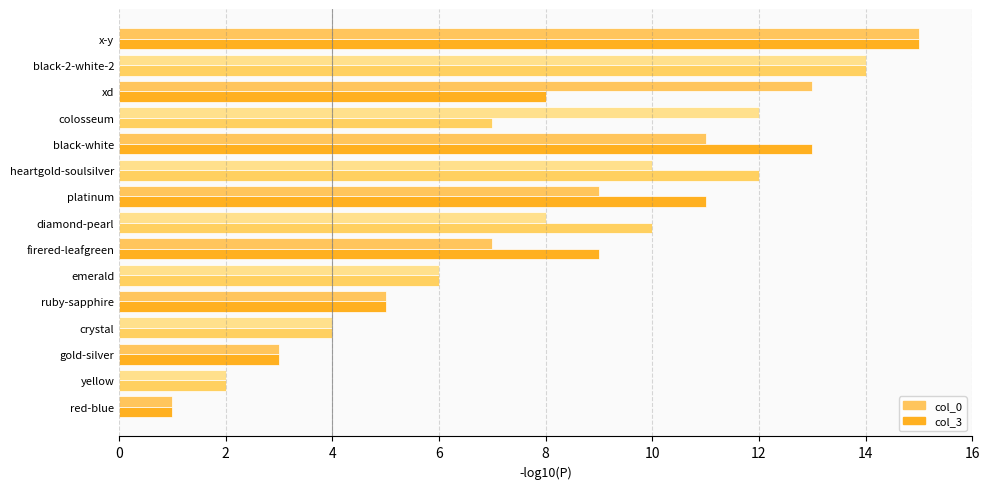

Rank the categories by col_3 value from lowest to highest.

red-blue, yellow, gold-silver, crystal, ruby-sapphire, emerald, colosseum, xd, firered-leafgreen, diamond-pearl, platinum, heartgold-soulsilver, black-white, black-2-white-2, x-y